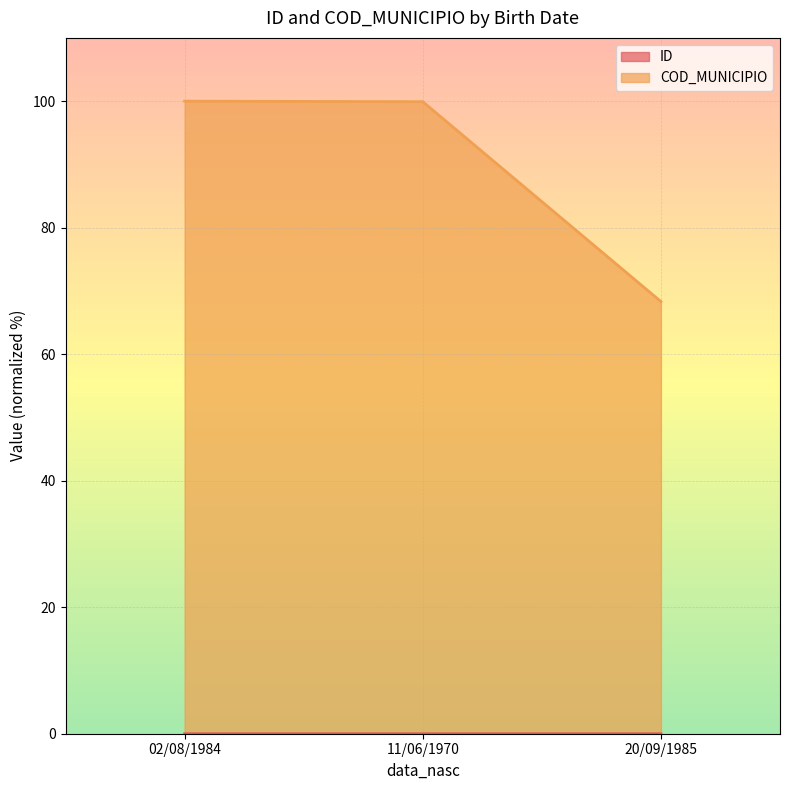

What is the value of the COD_MUNICIPIO point at the 3rd from the left?

68.3